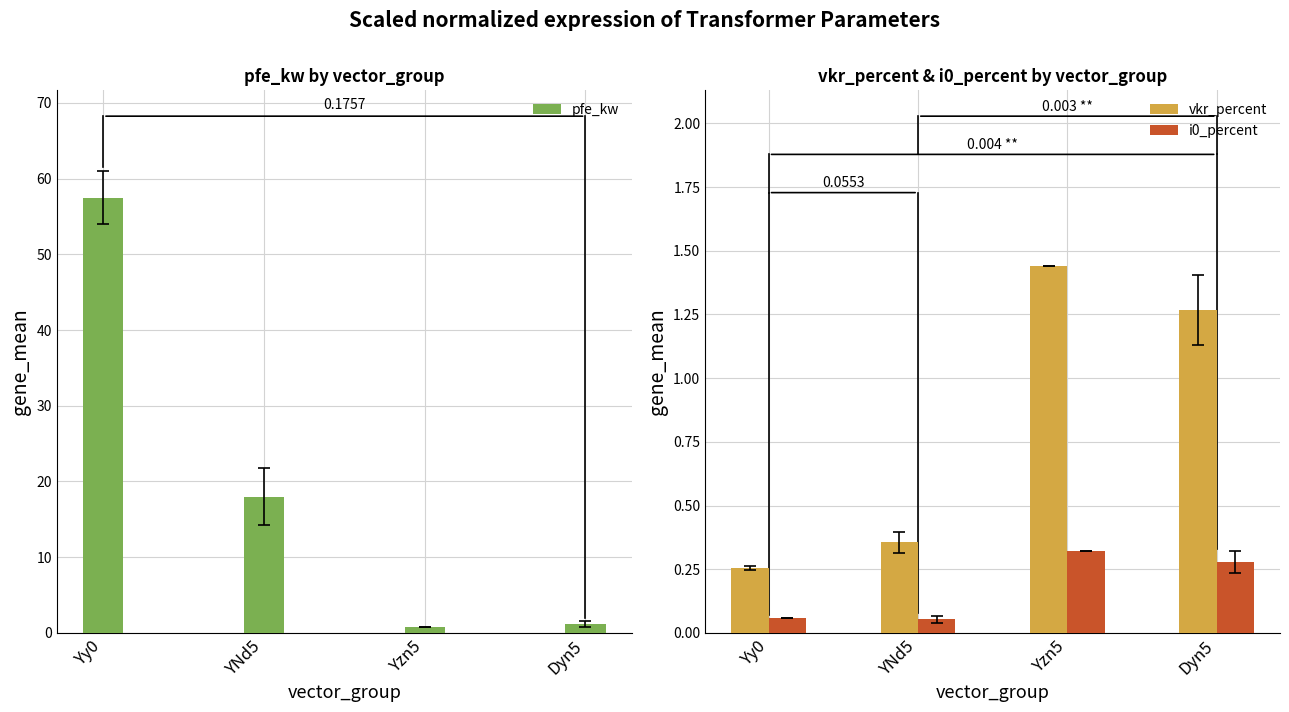

The value of vkr_percent at YNd5 is 0.4. True or false?

True